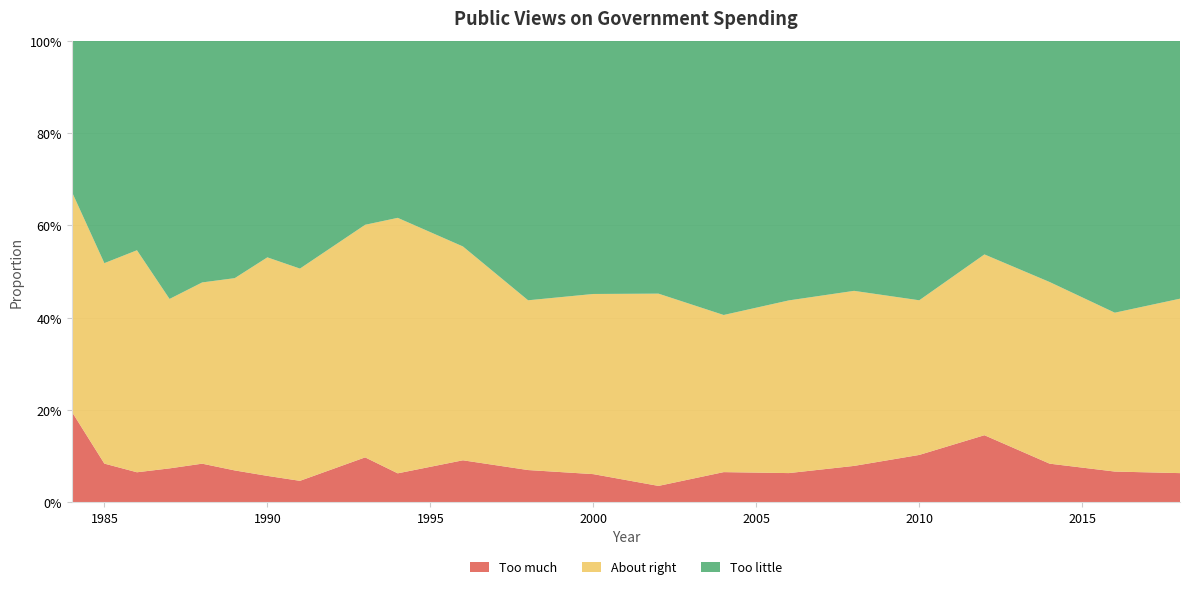

Reading left to right, transcribe all the data shown in this chart.

Too much: 1984=0.2	1985=0.1	1986=0.1	1987=0.1	1988=0.1	1989=0.1	1990=0.1	1991=0.0	1993=0.1	1994=0.1	1996=0.1	1998=0.1	2000=0.1	2002=0.0	2004=0.1	2006=0.1	2008=0.1	2010=0.1	2012=0.1	2014=0.1	2016=0.1	2018=0.1
About right: 1984=0.5	1985=0.4	1986=0.5	1987=0.4	1988=0.4	1989=0.4	1990=0.5	1991=0.5	1993=0.5	1994=0.6	1996=0.5	1998=0.4	2000=0.4	2002=0.4	2004=0.3	2006=0.4	2008=0.4	2010=0.3	2012=0.4	2014=0.4	2016=0.3	2018=0.4
Too little: 1984=0.3	1985=0.5	1986=0.5	1987=0.6	1988=0.5	1989=0.5	1990=0.5	1991=0.5	1993=0.4	1994=0.4	1996=0.4	1998=0.6	2000=0.5	2002=0.5	2004=0.6	2006=0.6	2008=0.5	2010=0.6	2012=0.5	2014=0.5	2016=0.6	2018=0.6